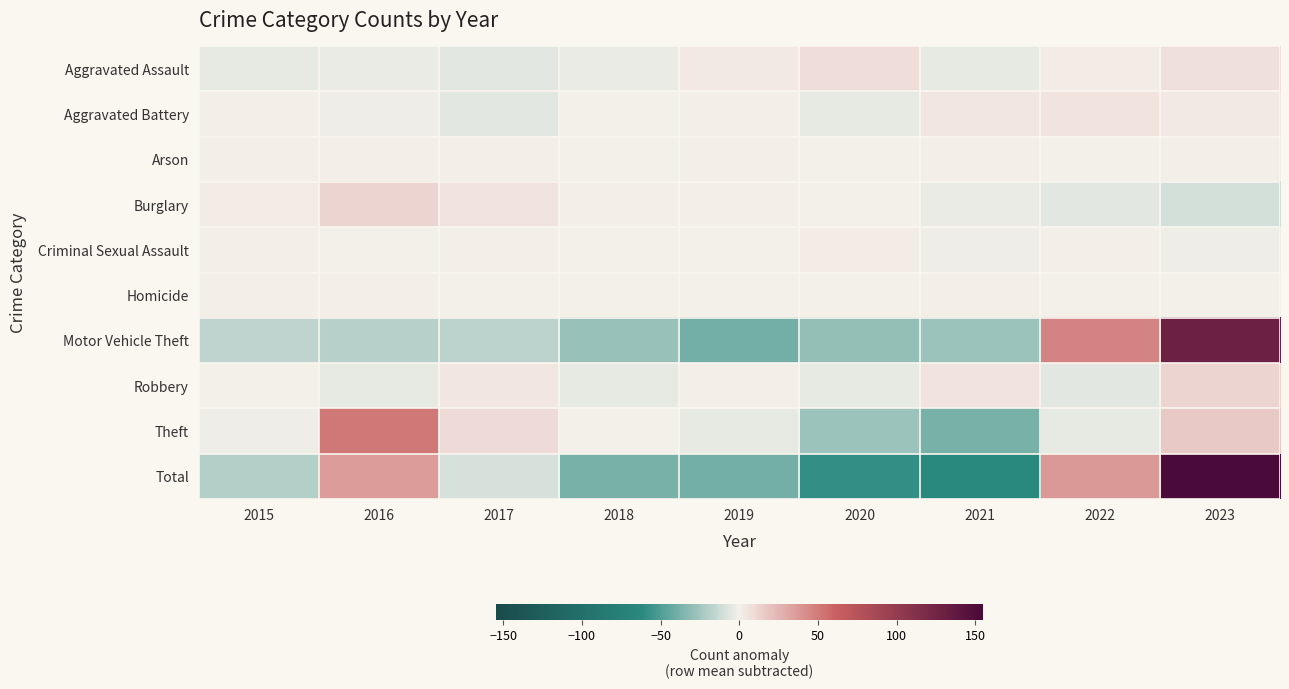

Reading left to right, extract all data points from this chart.

Aggravated Assault: 2015=-3.7	2016=-2.7	2017=-5.7	2018=-2.7	2019=3.3	2020=7.3	2021=-3.7	2022=1.3	2023=6.3
Aggravated Battery: 2015=0.1	2016=-1.9	2017=-5.9	2018=-0.9	2019=0.1	2020=-3.9	2021=4.1	2022=5.1	2023=3.1
Arson: 2015=0.1	2016=0.1	2017=1.1	2018=-0.9	2019=0.1	2020=-0.9	2021=1.1	2022=-0.9	2023=0.1
Burglary: 2015=1.3	2016=11.3	2017=5.3	2018=0.3	2019=0.3	2020=-0.7	2021=-2.7	2022=-5.7	2023=-9.7
Criminal Sexual Assault: 2015=0.9	2016=-0.1	2017=0.9	2018=-0.1	2019=-0.1	2020=1.9	2021=-2.1	2022=0.9	2023=-2.1
Homicide: 2015=0.9	2016=0.9	2017=-1.1	2018=-0.1	2019=-0.1	2020=-0.1	2021=0.9	2022=-1.1	2023=-0.1
Motor Vehicle Theft: 2015=-16.0	2016=-19.0	2017=-17.0	2018=-28.0	2019=-39.0	2020=-30.0	2021=-27.0	2022=47.0	2023=129.0
Robbery: 2015=-0.8	2016=-4.8	2017=4.2	2018=-4.8	2019=0.2	2020=-4.8	2021=5.2	2022=-5.8	2023=11.2
Theft: 2015=-2.3	2016=51.7	2017=8.7	2018=-0.3	2019=-4.3	2020=-27.3	2021=-38.3	2022=-4.3	2023=16.7
Total: 2015=-19.4	2016=35.6	2017=-9.4	2018=-37.4	2019=-39.4	2020=-58.4	2021=-62.4	2022=36.6	2023=154.6